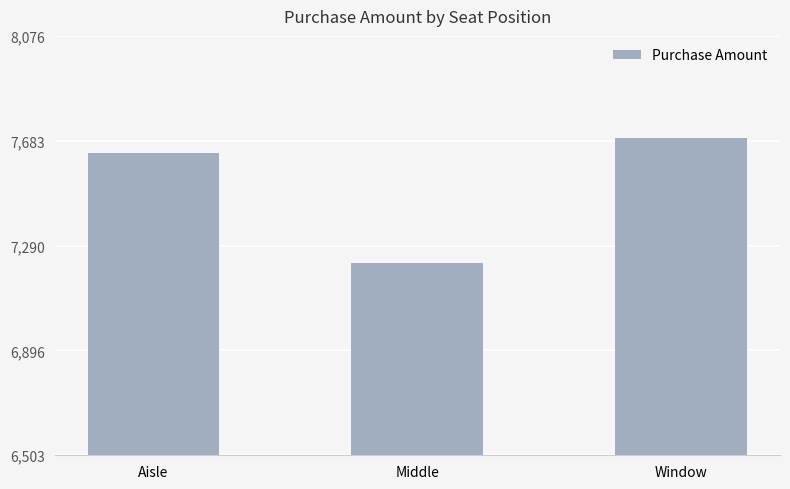

At which label is the value closest to 7458?

Aisle